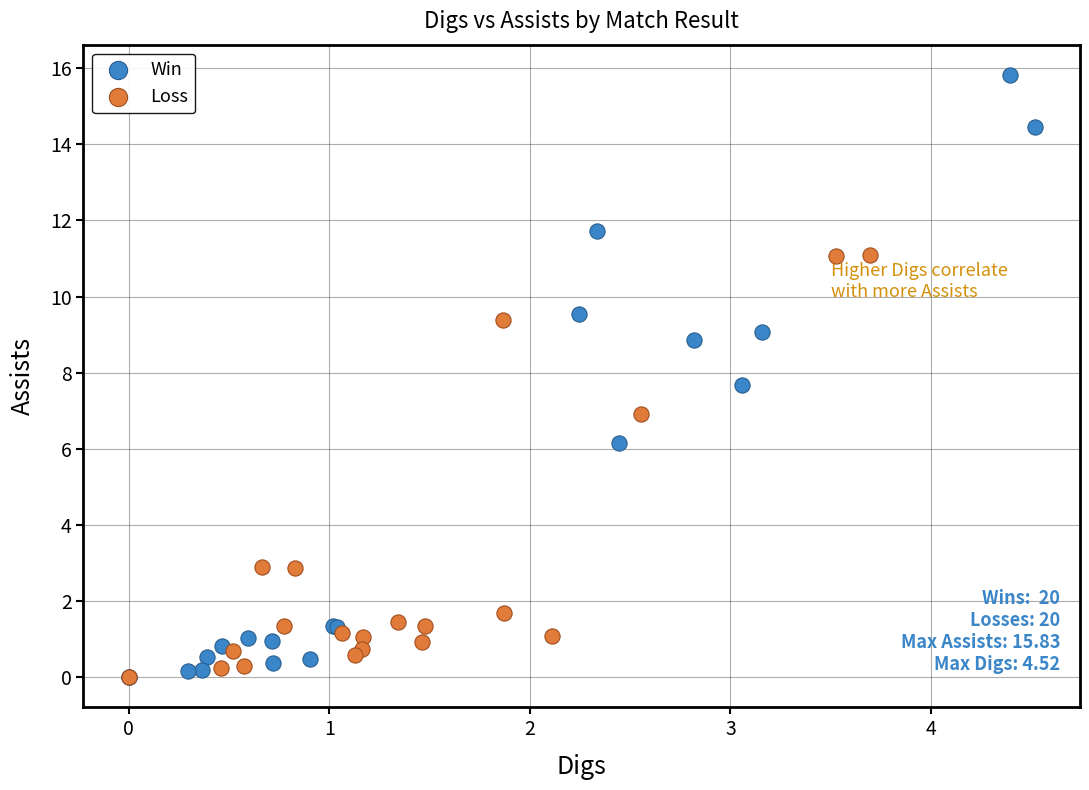

Which series reaches the maximum Y coordinate?

Win